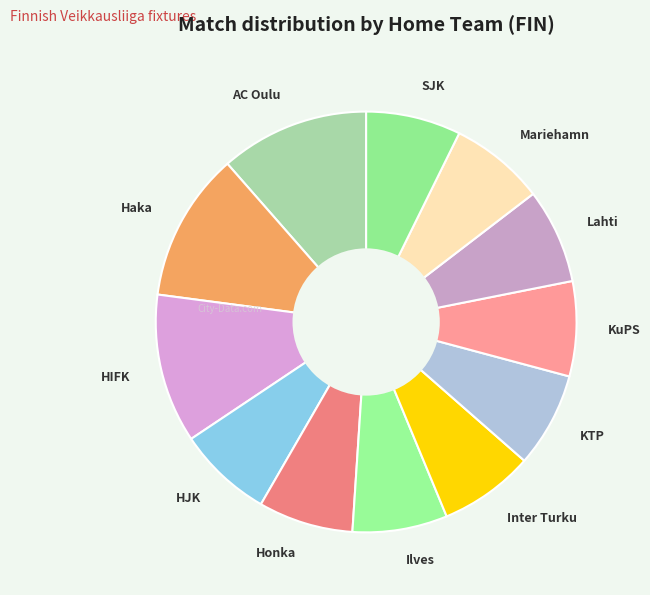

True or false: Mariehamn accounts for 1% of the total.

False